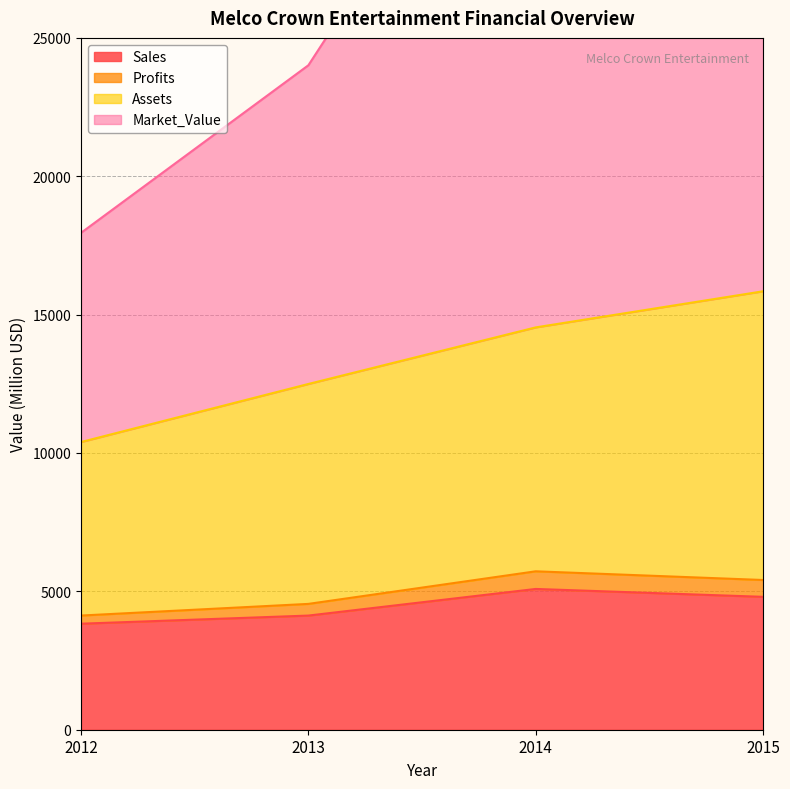

What is the value of the Assets point at the 2nd from the left?

12494.0